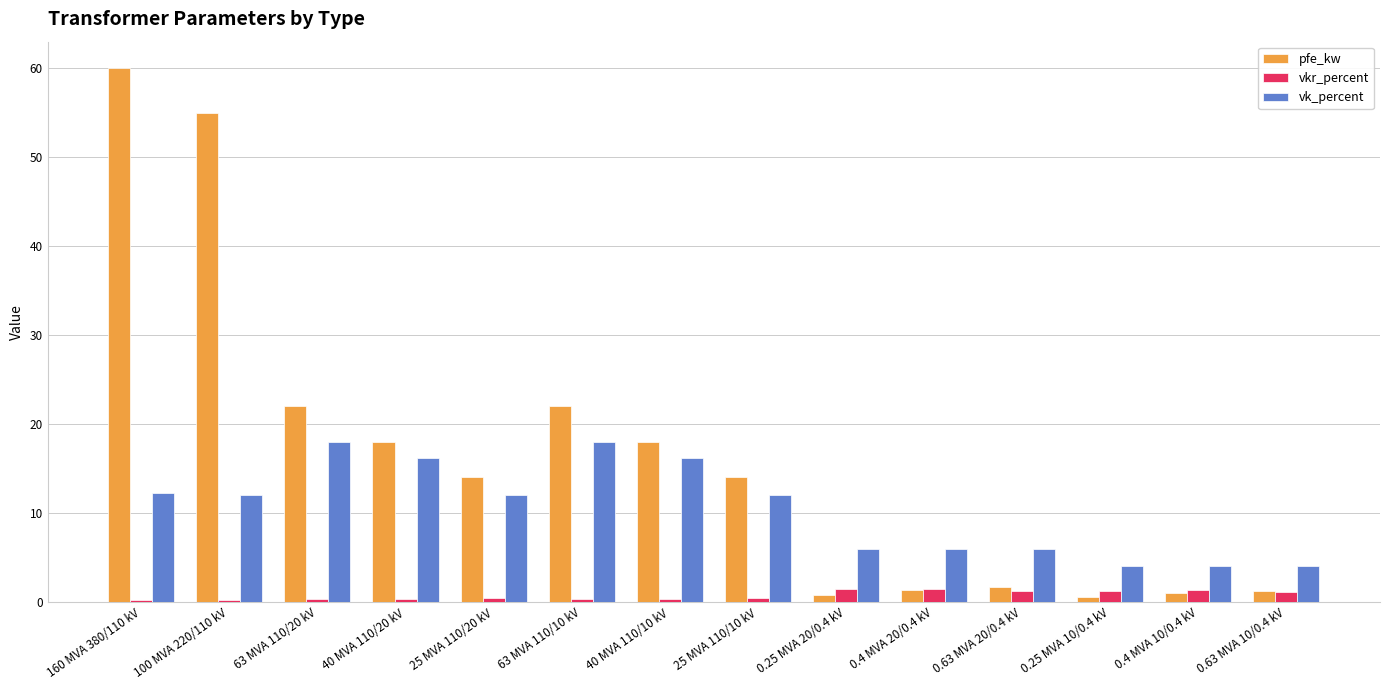

What is the minimum value for vk_percent?

4.0